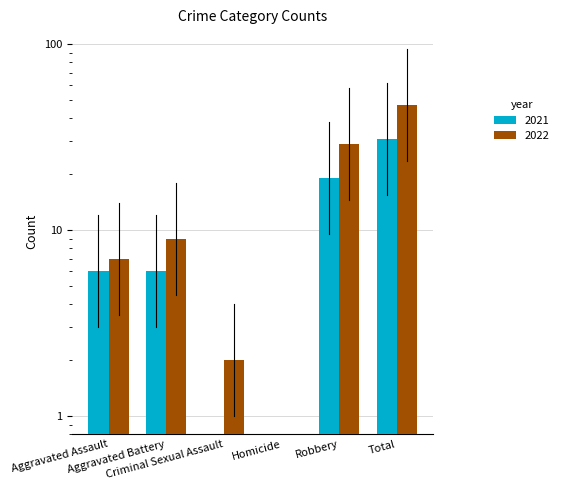

Read the 2021 value at Total.

31.0